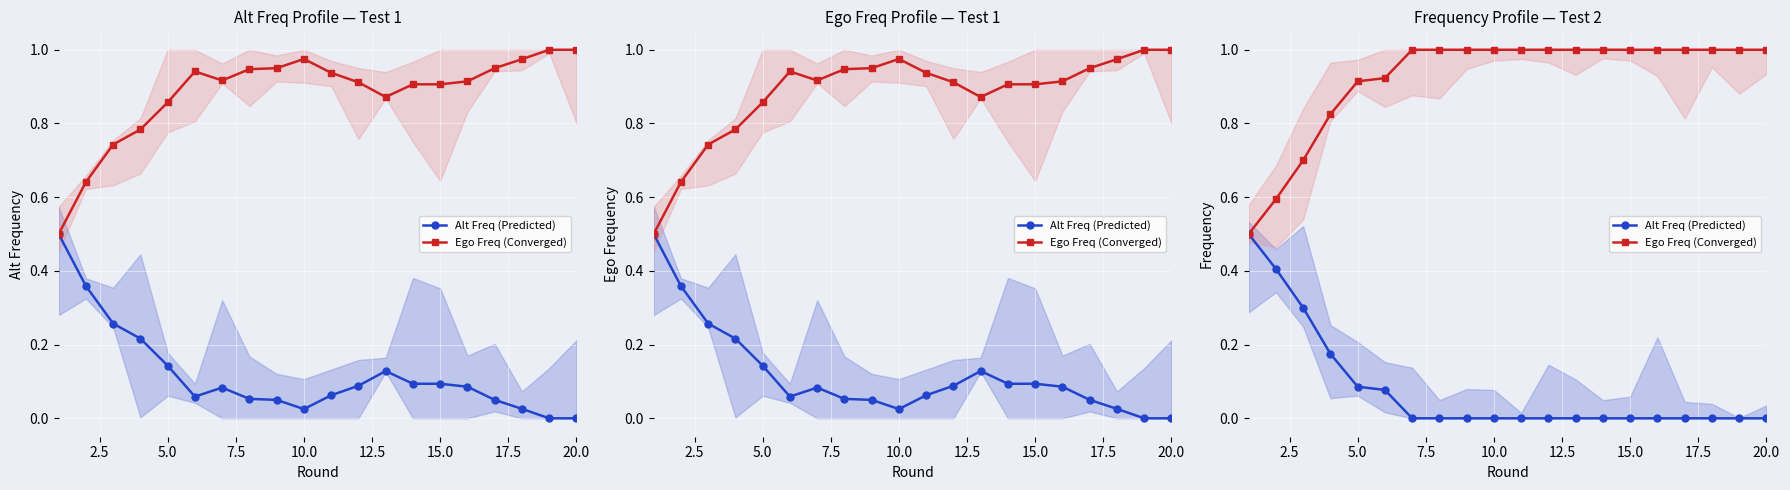

What are all the series names shown in the legend?

Alt Freq (Predicted), Ego Freq (Converged)